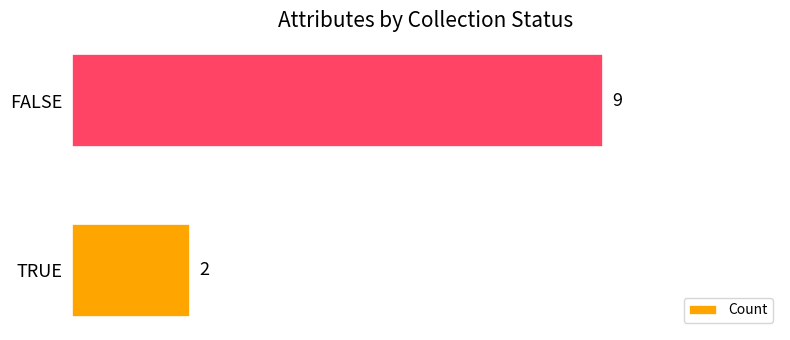

What is the change in value from TRUE to FALSE?

+7